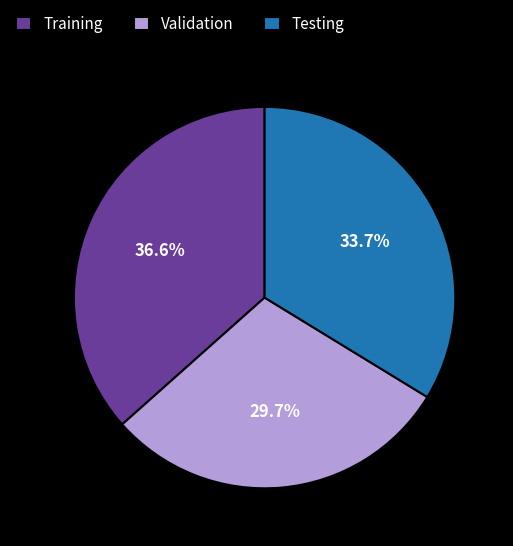

What percentage do Testing and Training together represent?

70.3%